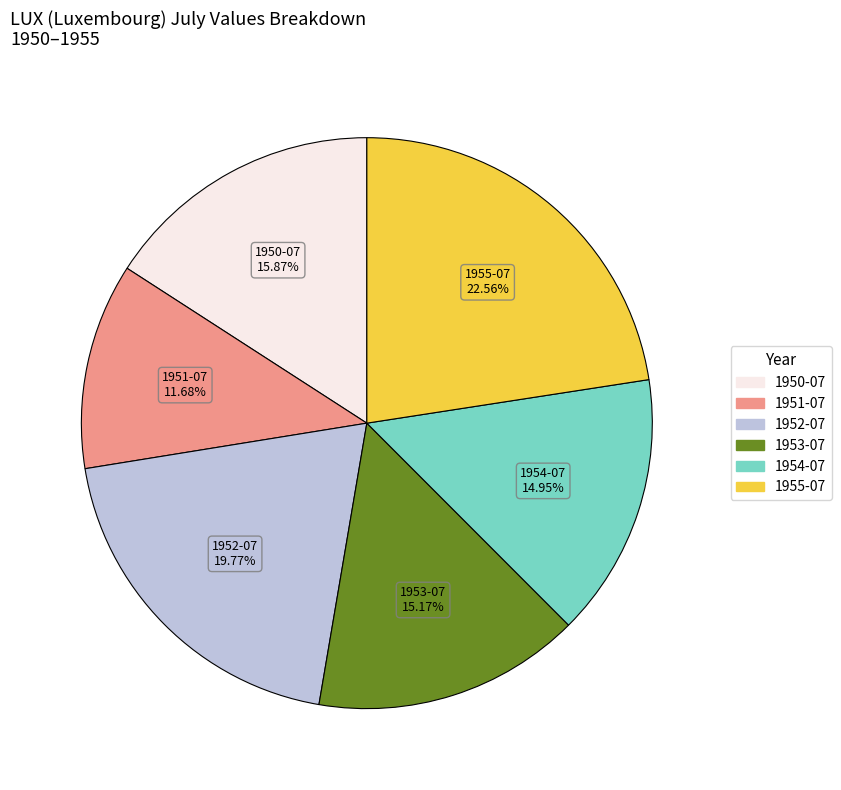

How many slices are in this pie chart?

6